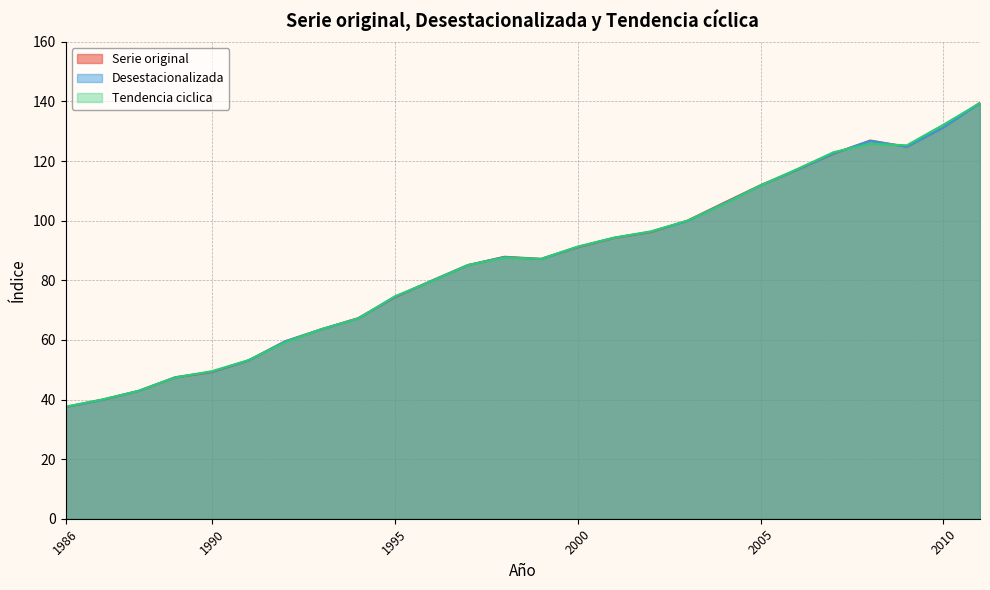

What is the sum of all Tendencia ciclica values?

2237.3